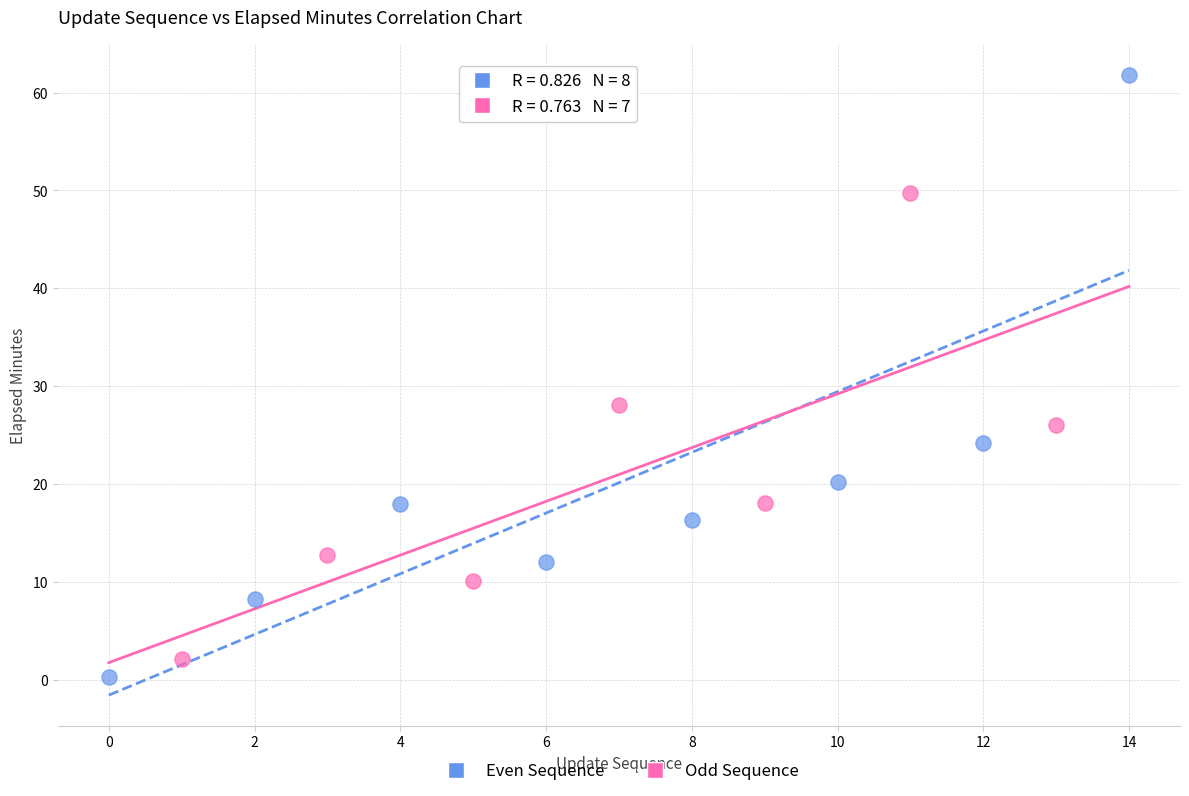

Which series contains the highest Y value?

Even Sequence